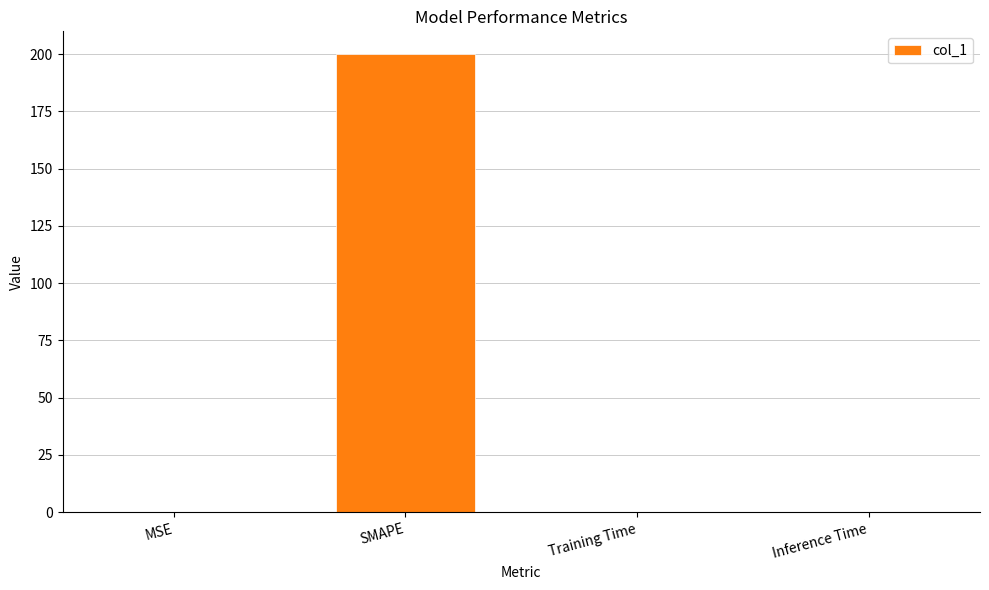

What is the maximum value shown in the chart?

200.0